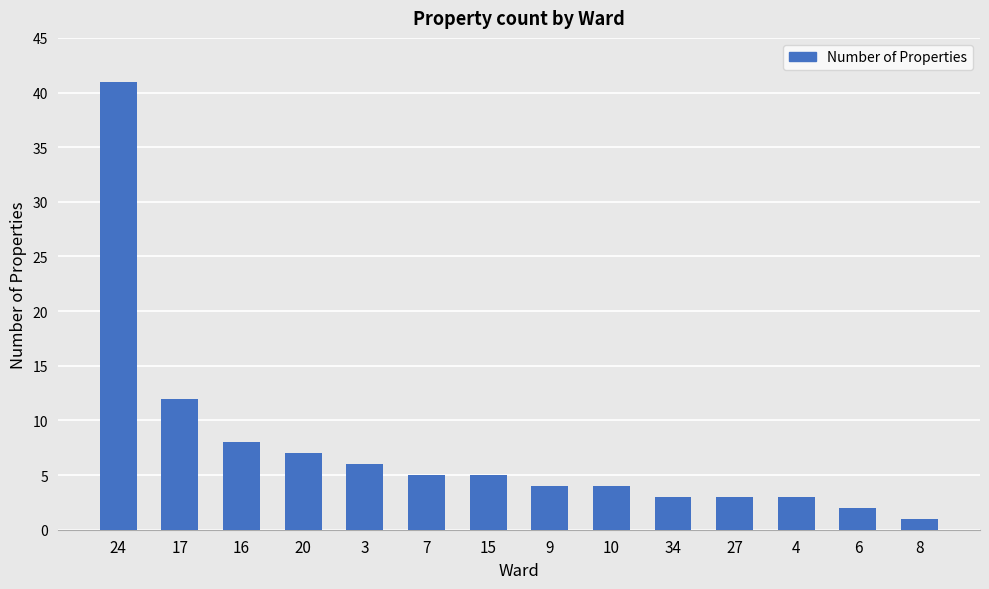

What is the difference between the maximum and minimum values?

40